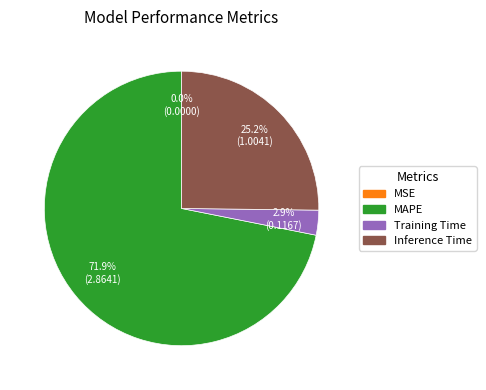

Does any single category account for the majority?

Yes